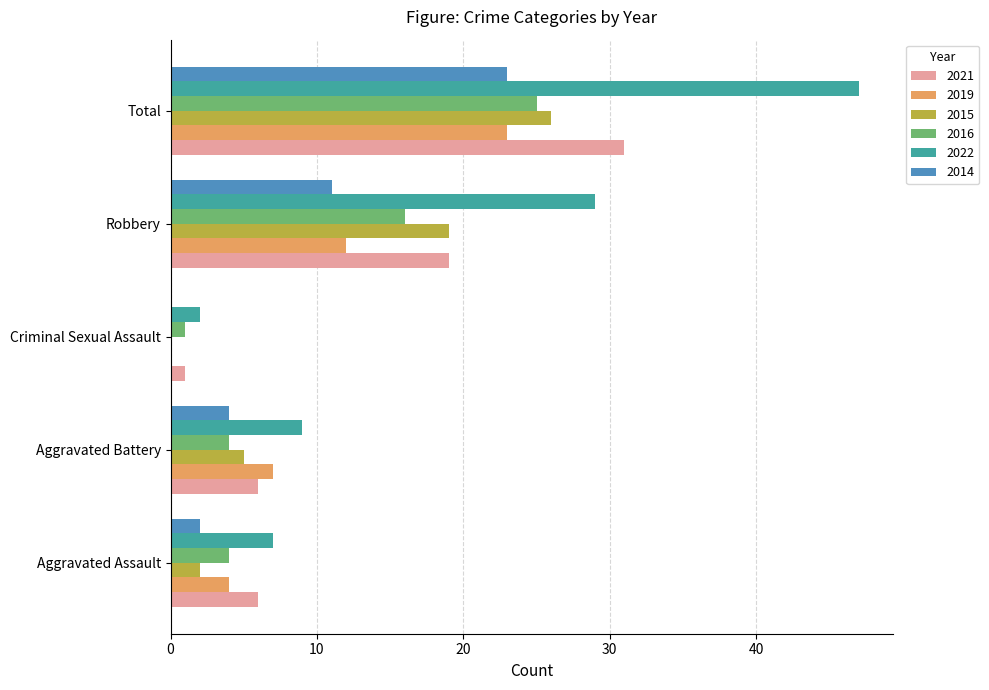

What value does the 2022 series have at Aggravated Assault?

7